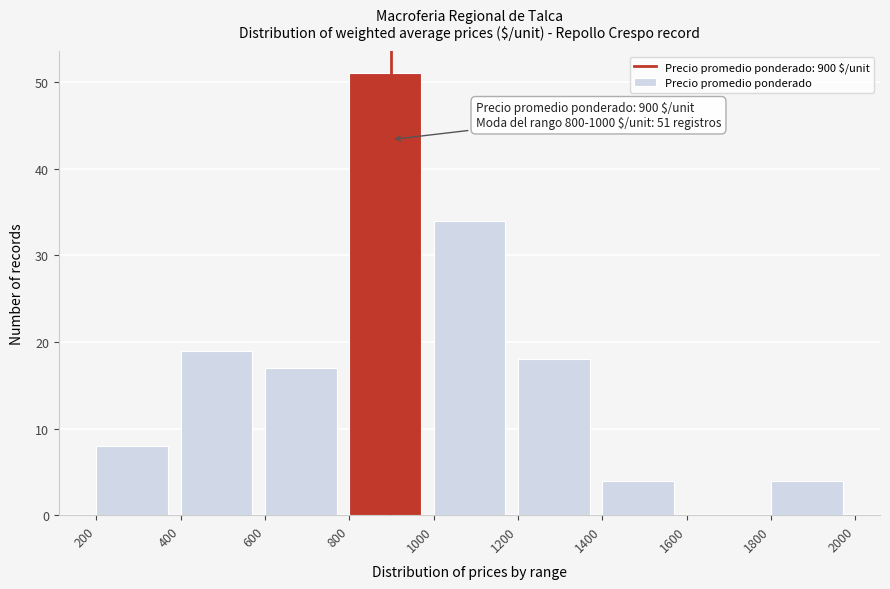

Which range on the x-axis has the tallest bar?

800 to 1000